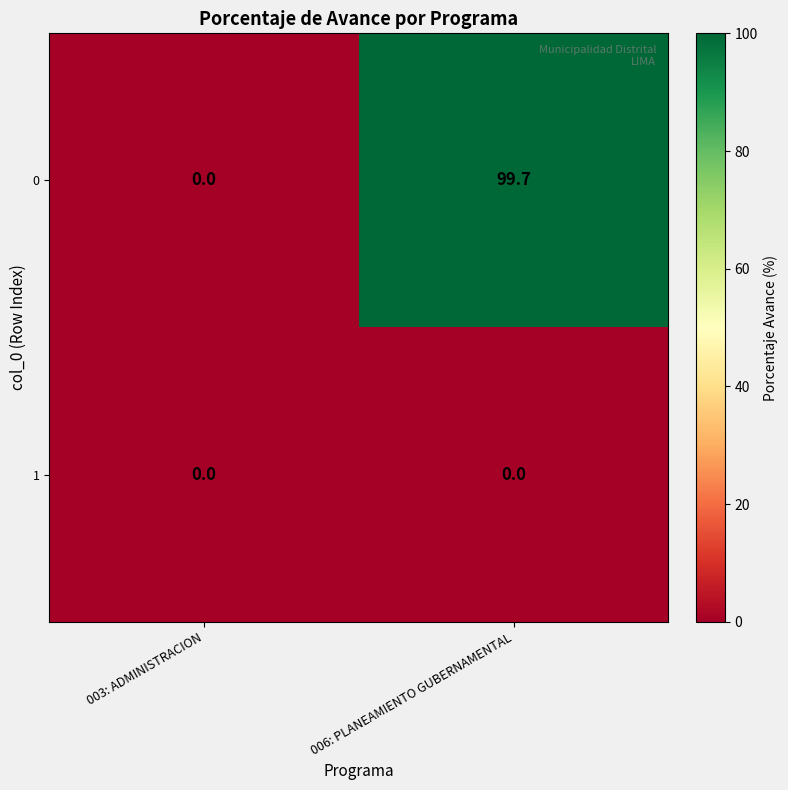

At 006: PLANEAMIENTO GUBERNAMENTAL, list the series in order from largest to smallest.

0, 1